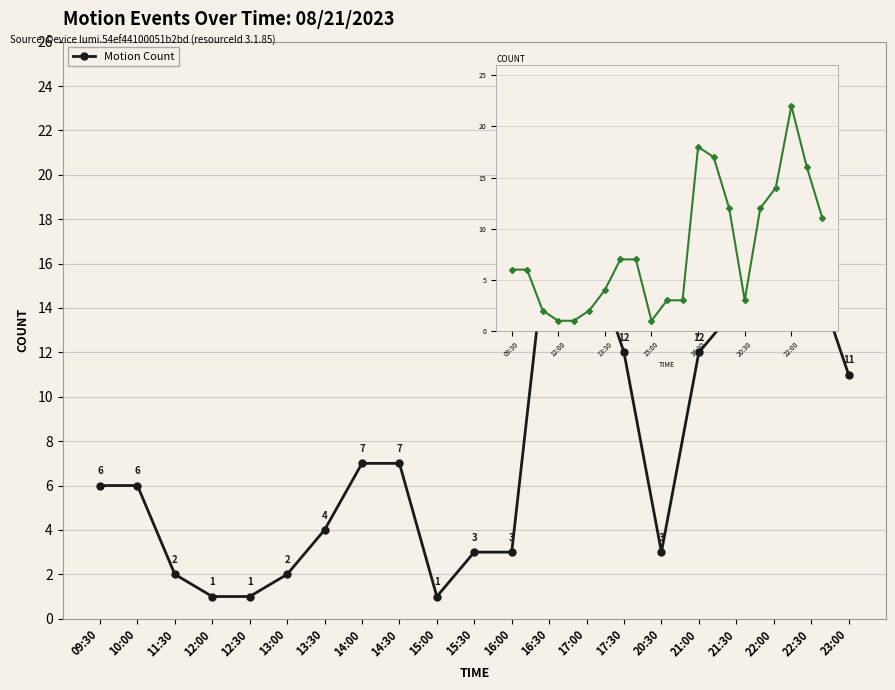

Read the value at 14:00.

7